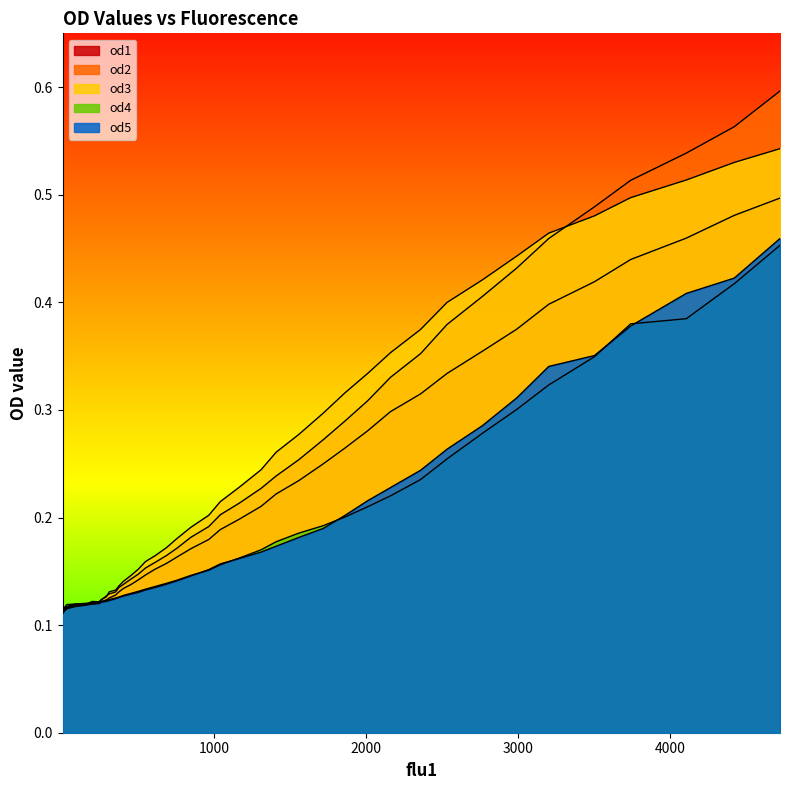

What is the highest value of the od2 series?

0.6